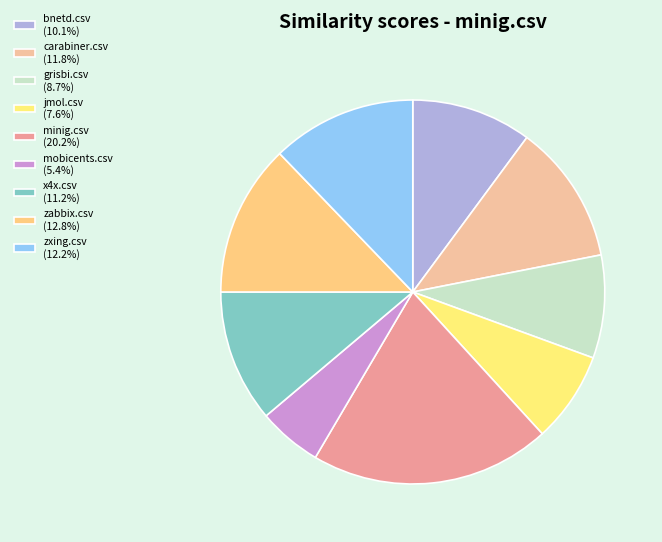

Does zabbix.csv account for over 50% of the chart?

No